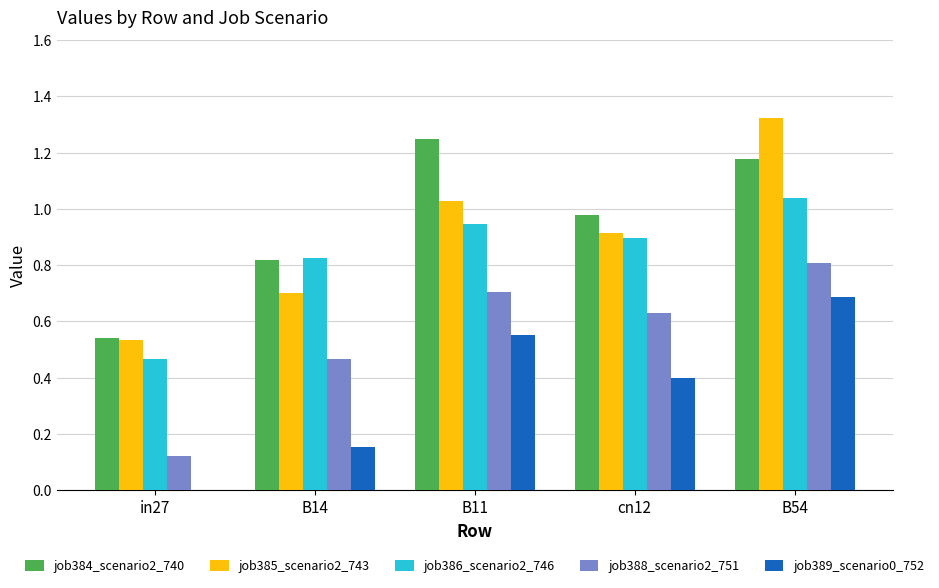

Which series changed the most between cn12 and B54?

job385_scenario2_743